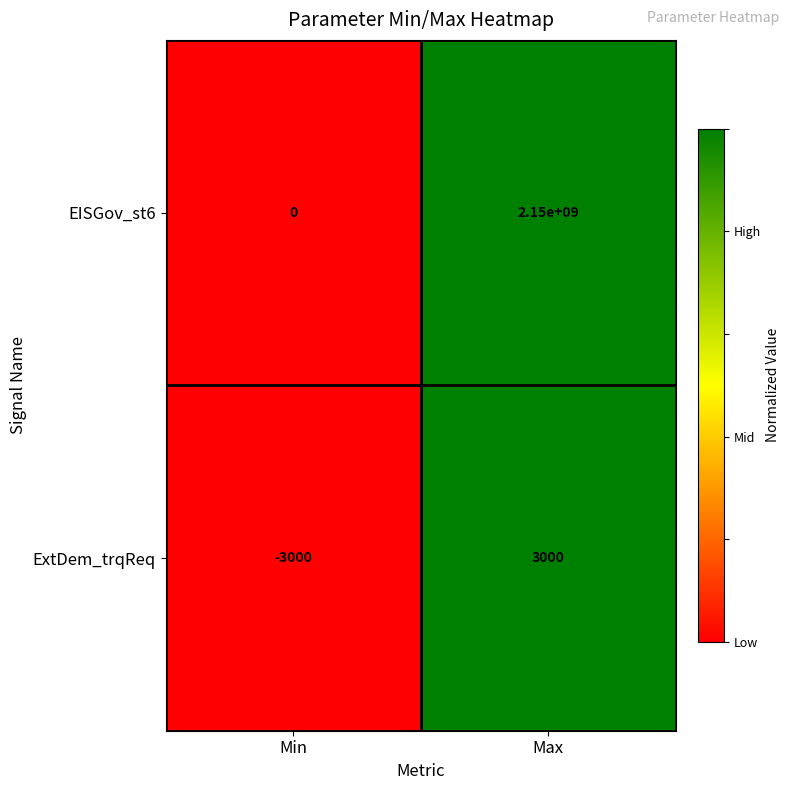

Which series has the largest range (max minus min)?

EISGov_st6